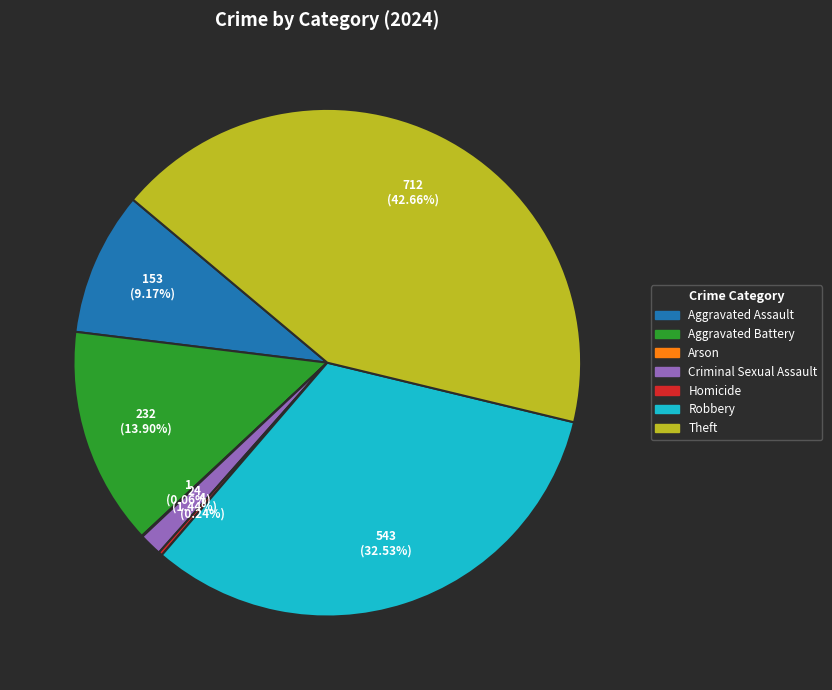

To the nearest percent, what is the average slice percentage?

14%